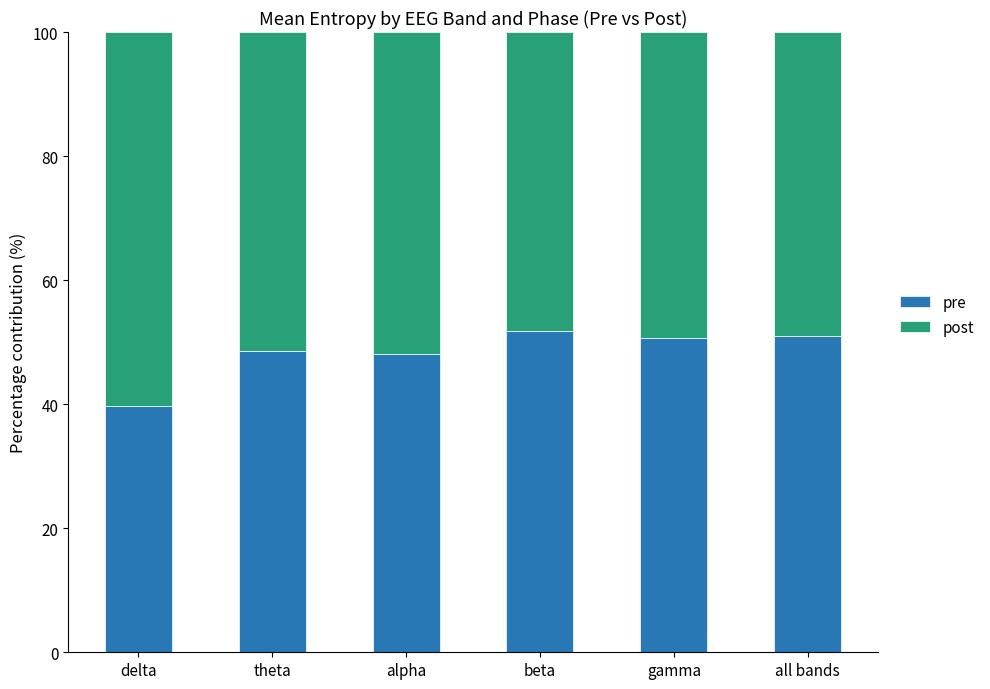

How many series are shown in this chart?

2